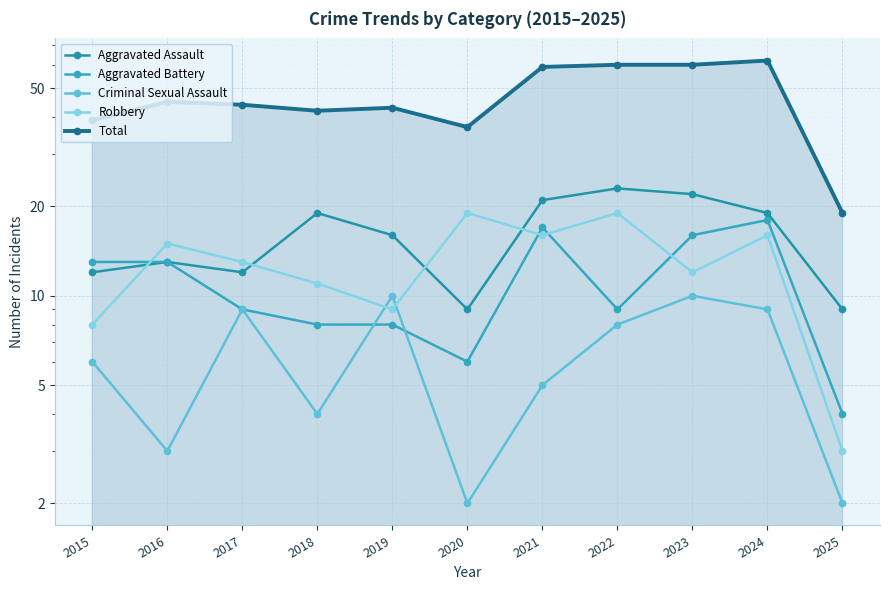

Which series has the largest total across all categories?

Total